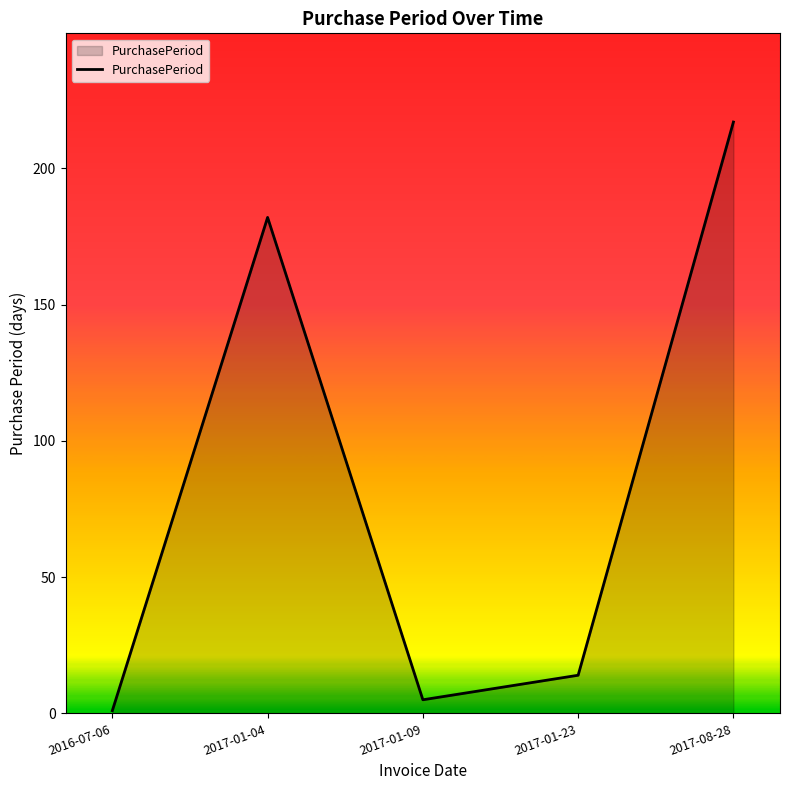

What is the maximum value shown in the chart?

217